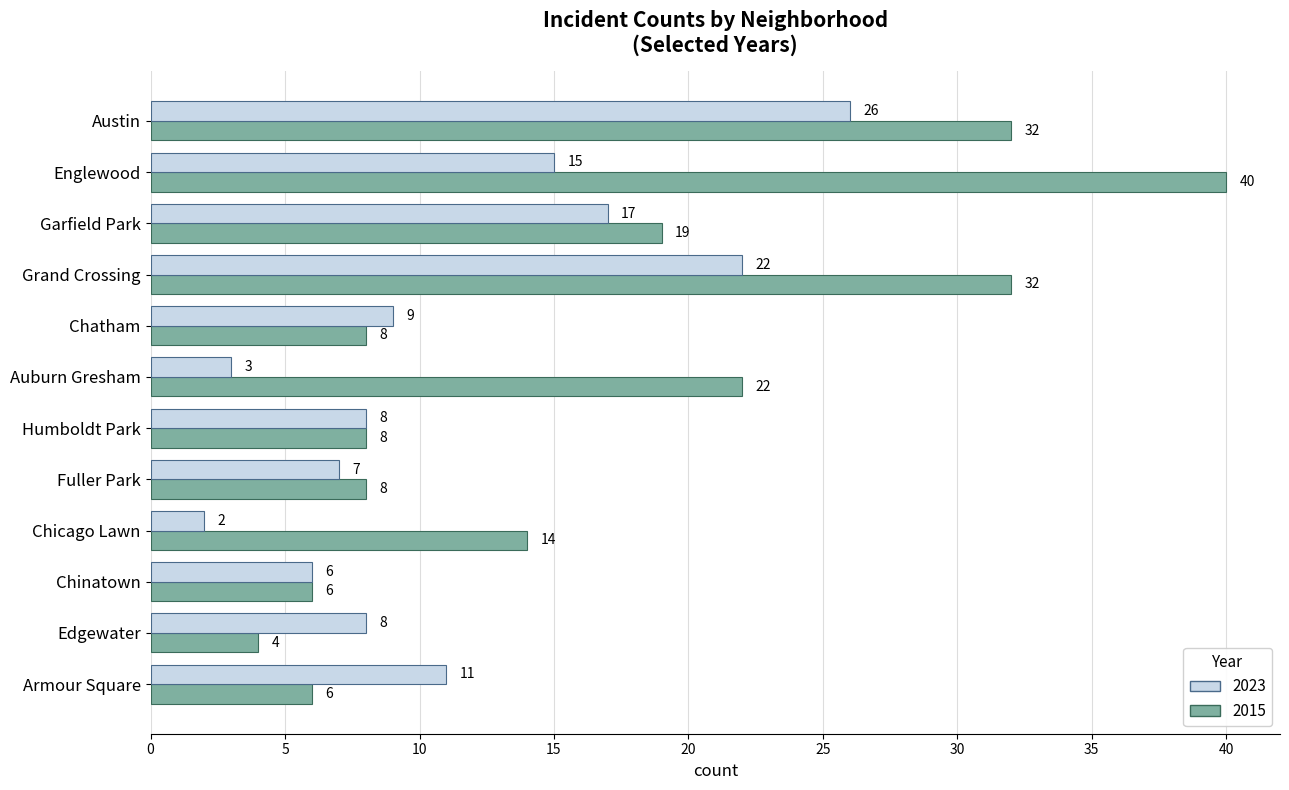

The value of 2023 at Austin is 26. True or false?

True